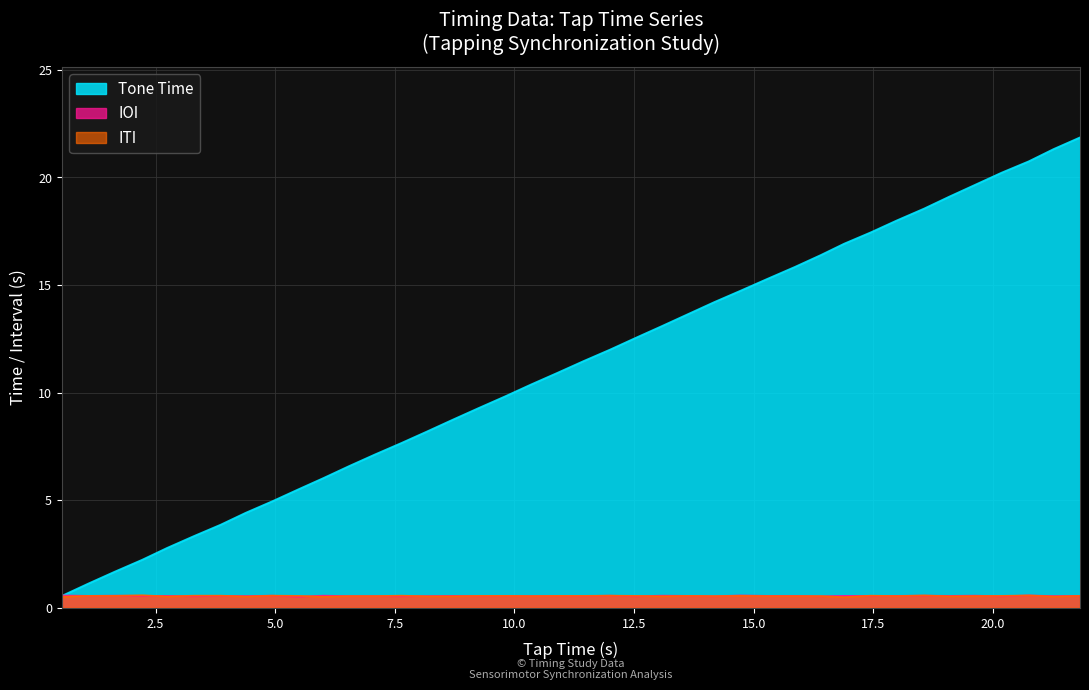

Which series has the largest range (max minus min)?

Tone Time